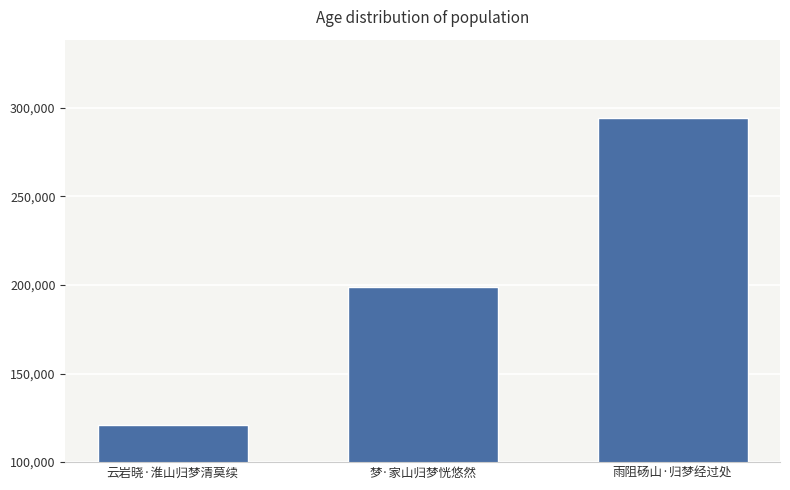

Are the bars horizontal?

No